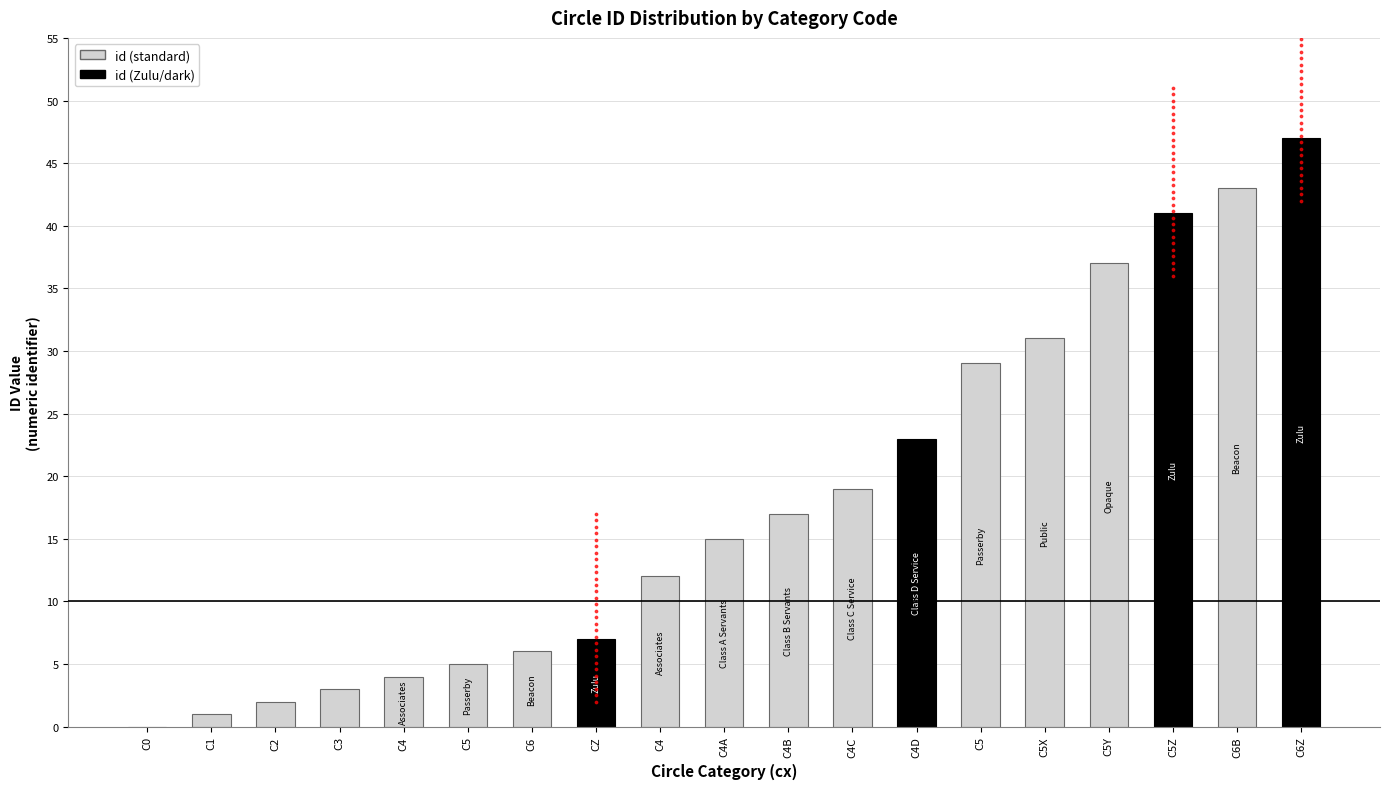

What is the change in value from C2 to C4?

+2